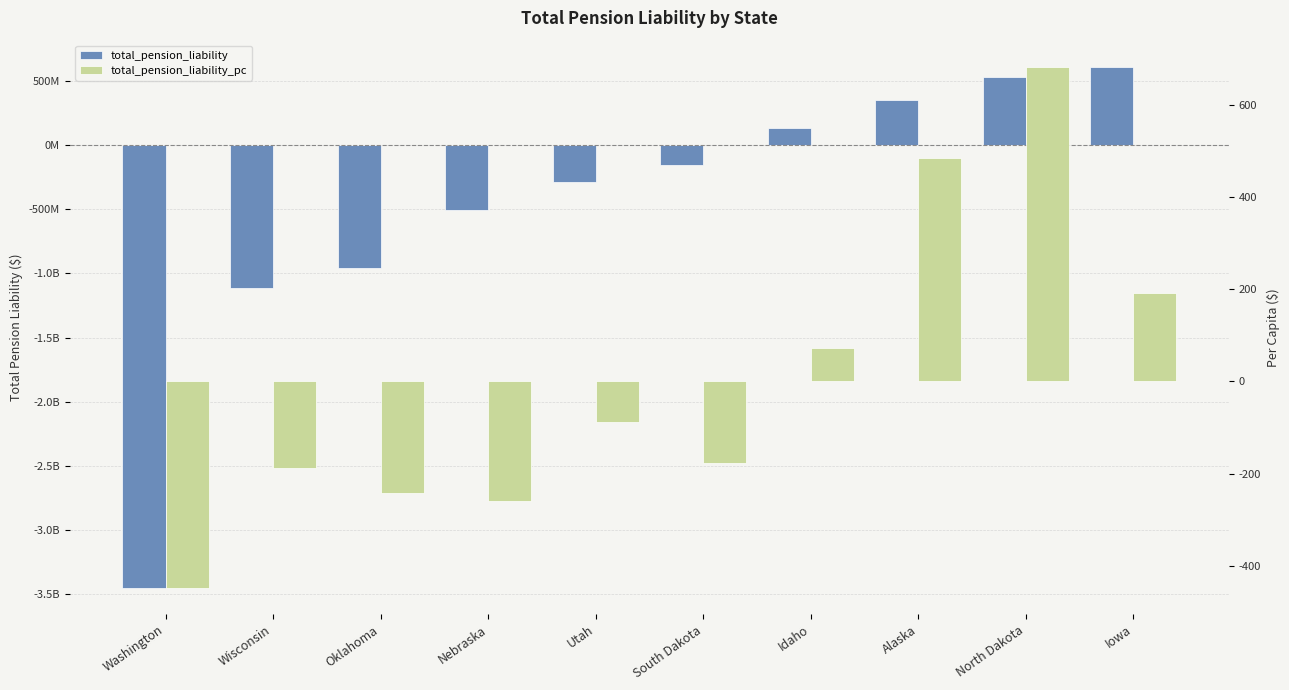

Does the chart contain any negative values?

Yes